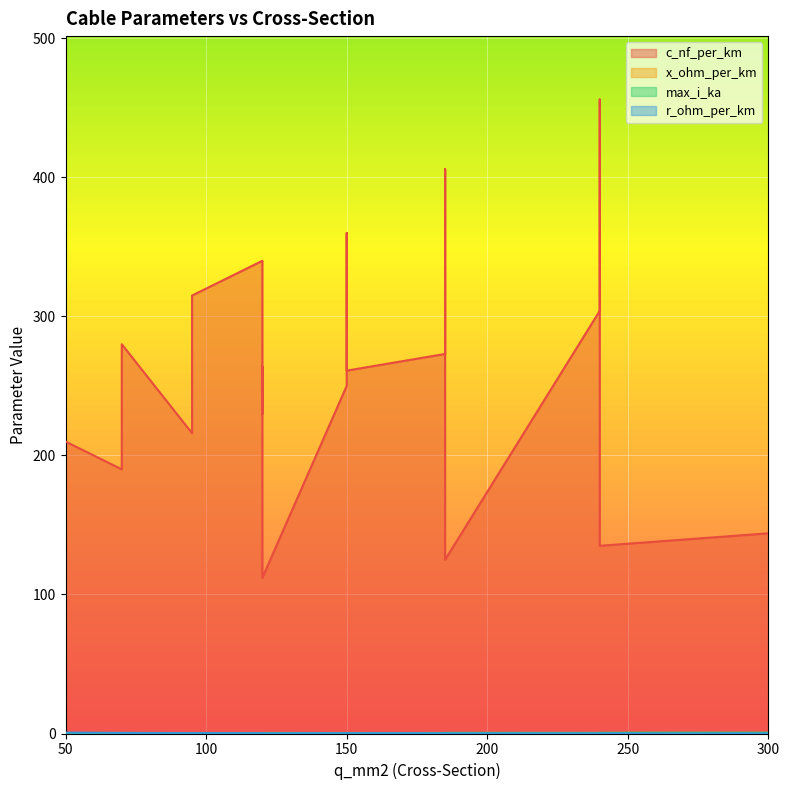

At which category does max_i_ka reach its first local peak?

150